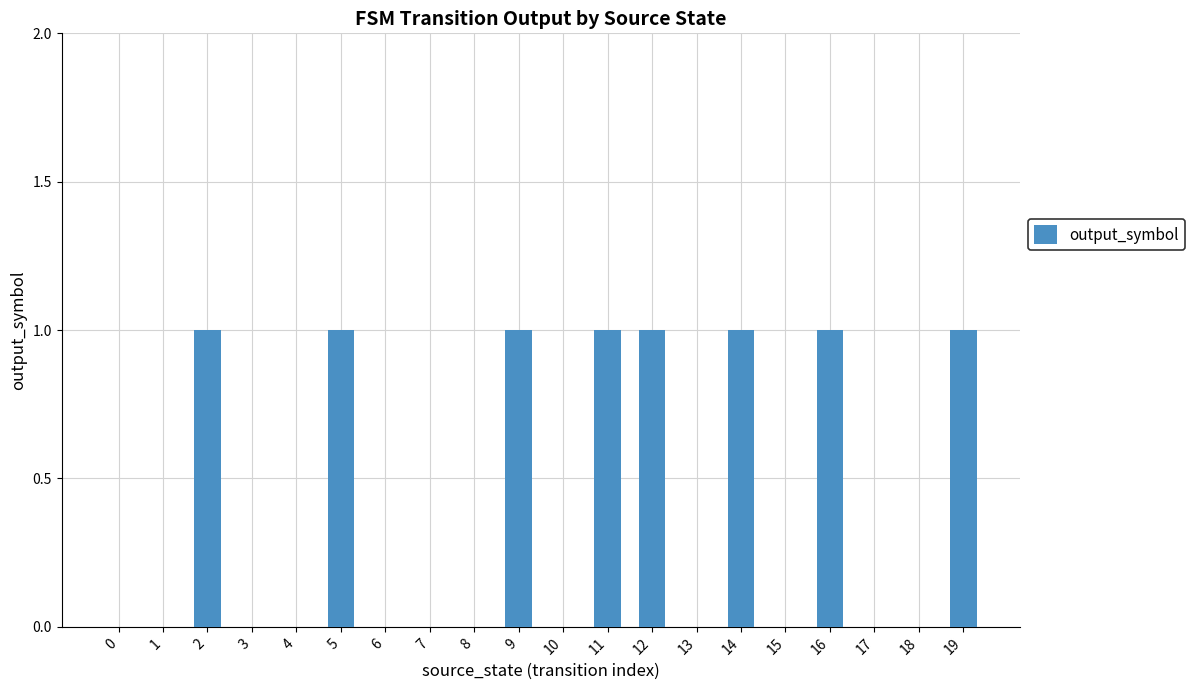

Reading left to right, extract all data points from this chart.

0	0	1	0	0	1	0	0	0	1	0	1	1	0	1	0	1	0	0	1